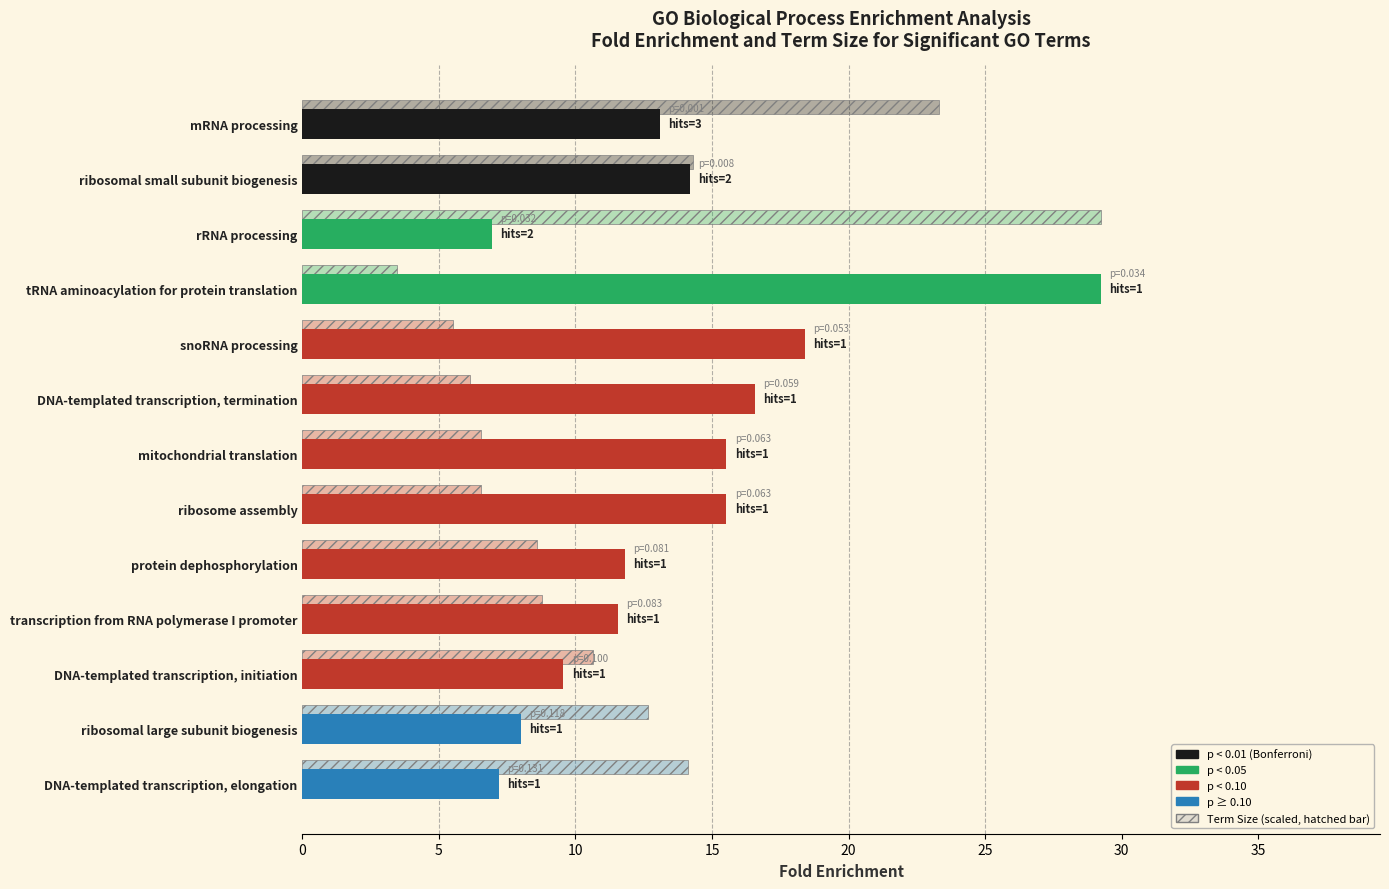

How many categories are shown in the chart?

13